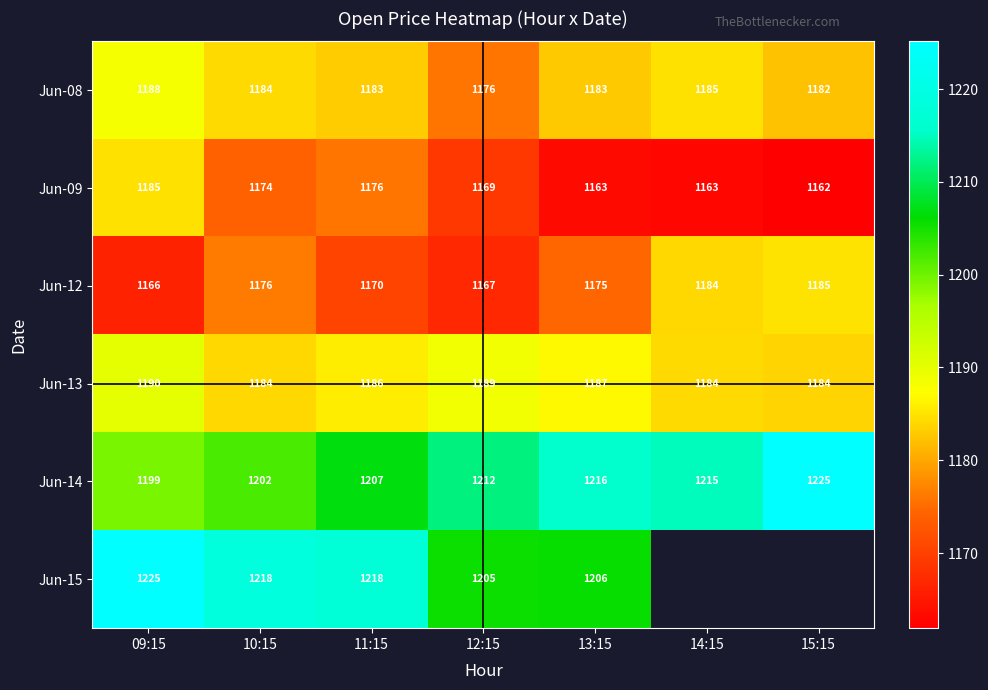

Is the value of Jun-13 at 11:15 greater than the value of Jun-08 at 12:15?

Yes